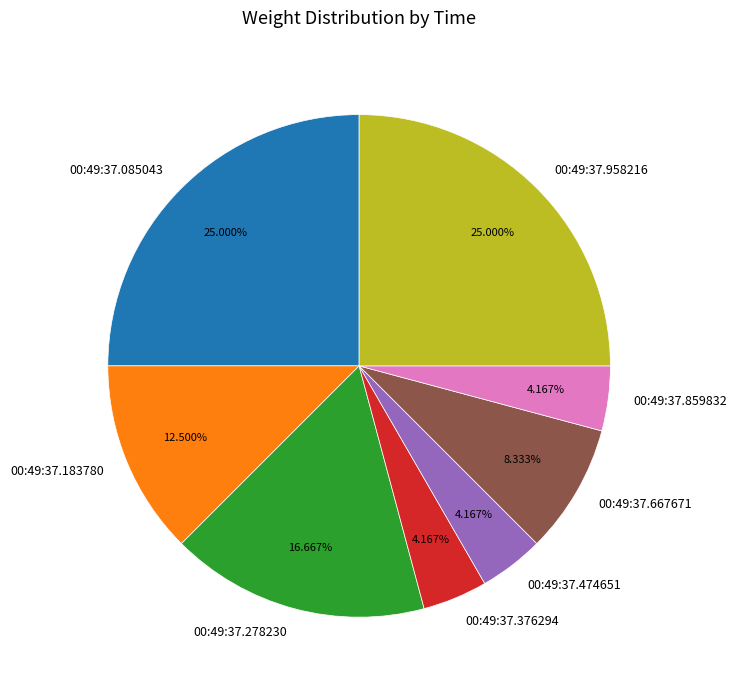

Does 00:49:37.085043 account for over 50% of the chart?

No